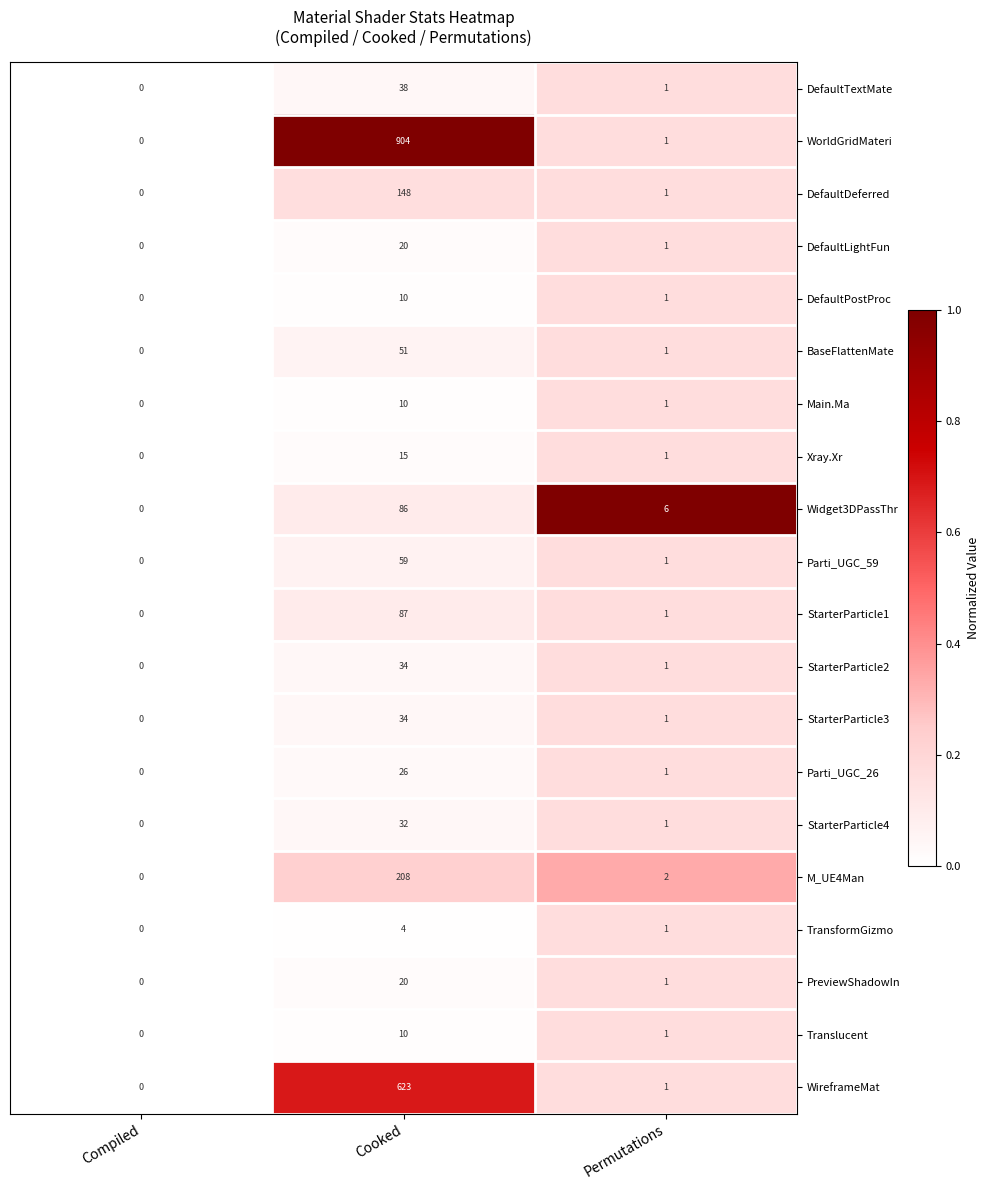

Is the value of DefaultPostProc at Compiled greater than the value of DefaultTextMate at Cooked?

No